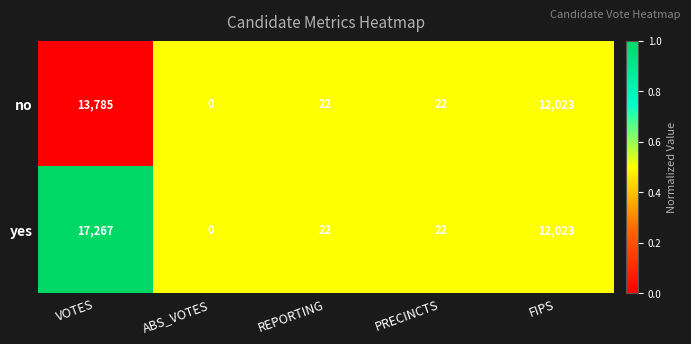

True or false: no has a value of 0 at ABS_VOTES.

True